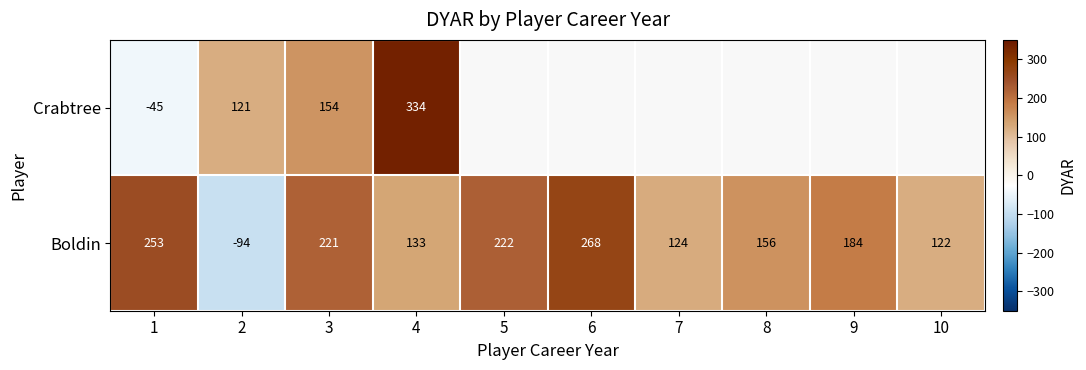

What is the difference between the Boldin values at 7 and 4?

9